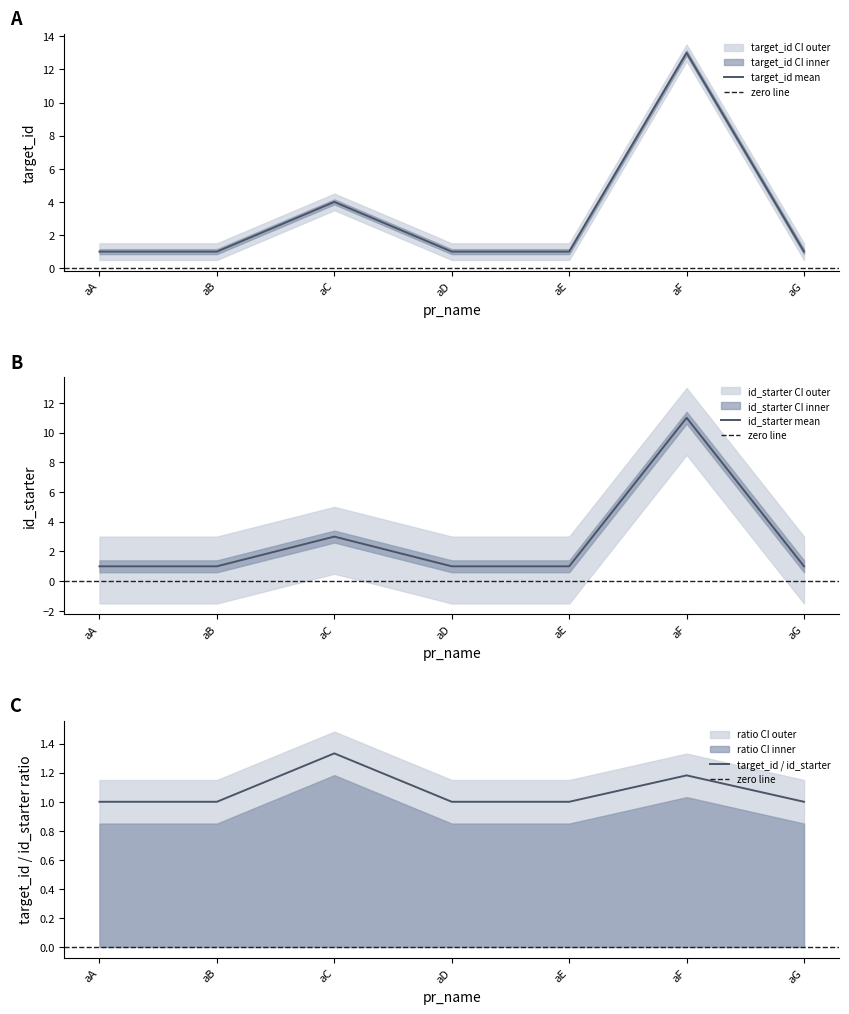

The value of target_id mean at aC is 1. True or false?

False